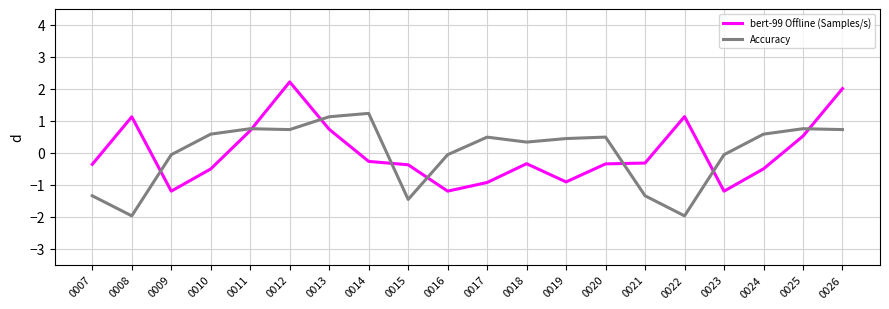

The value of Accuracy at 0011 is 0.8. True or false?

True